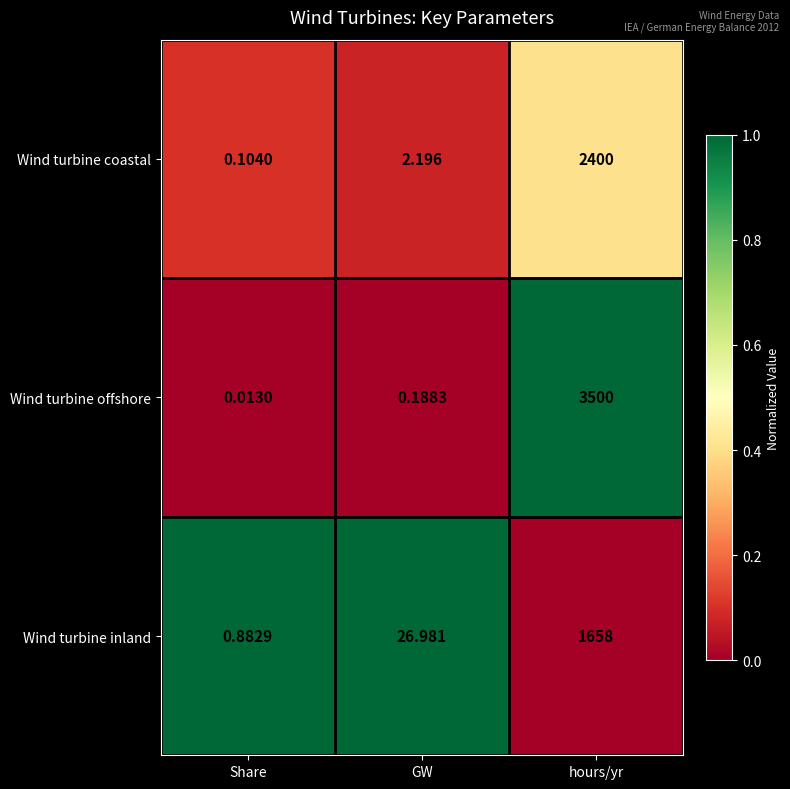

Is the value of Wind turbine inland at GW greater than the value of Wind turbine offshore at GW?

Yes